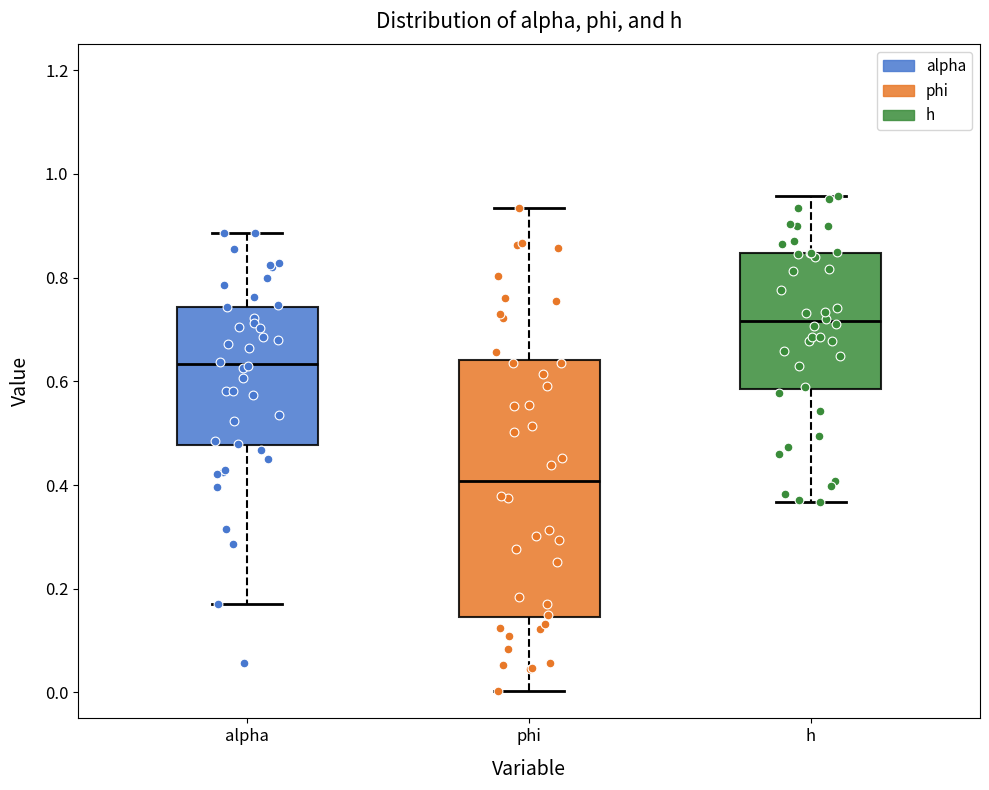

Comparing the boxes themselves (not the whiskers), which one is the tallest?

phi